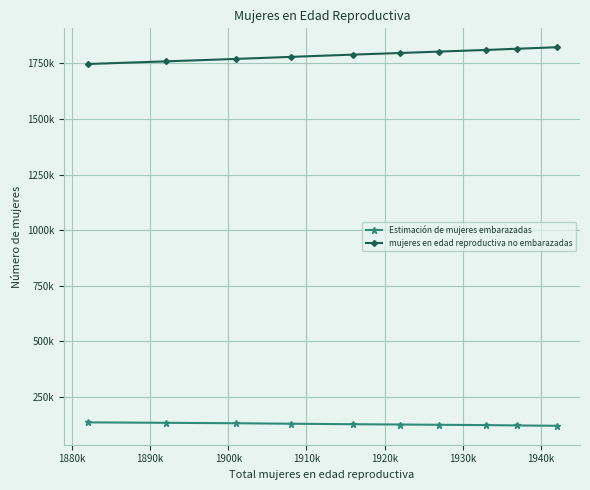

True or false: mujeres en edad reproductiva no embarazadas and Estimación de mujeres embarazadas cross at least once.

False